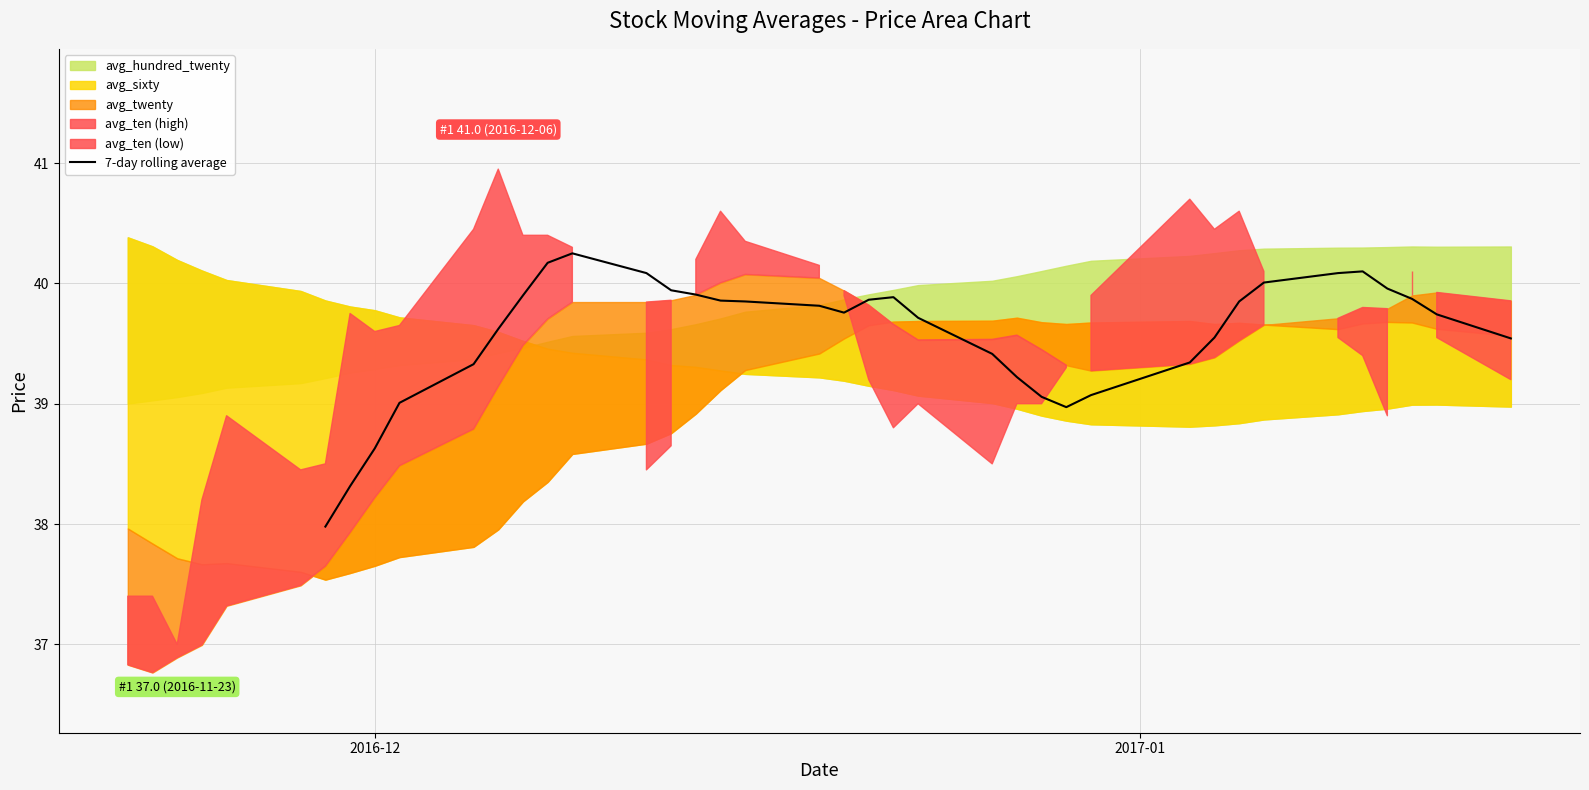

What is the lowest value of the 7-day rolling average series?

38.0